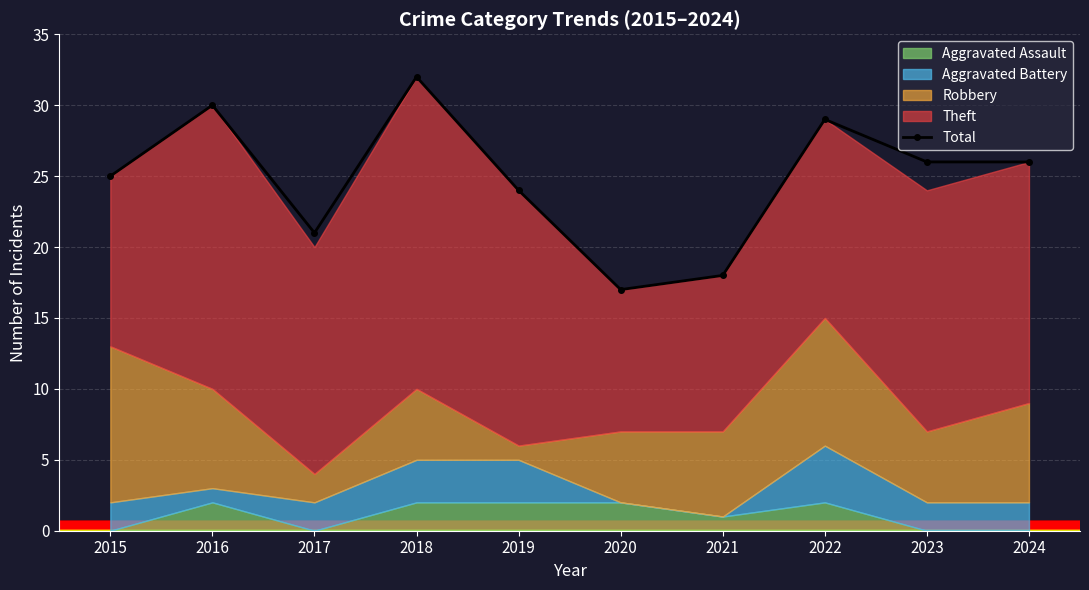

The value at 2022 is 6. True or false?

False